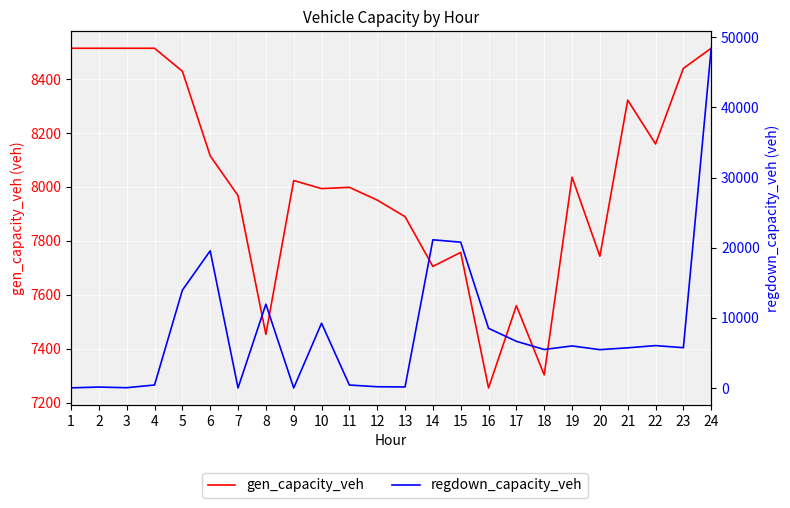

In regdown_capacity_veh, how many points are lower than both neighbors (excluding endpoints)?

7